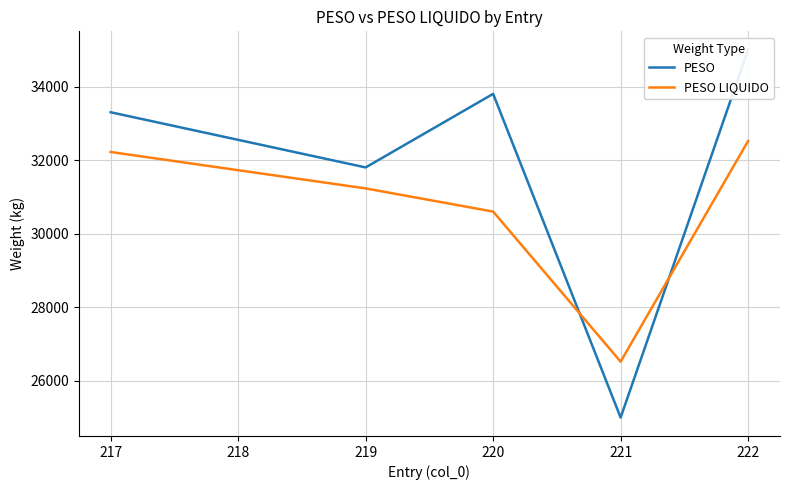

What is the lowest value of the PESO LIQUIDO series?

26520